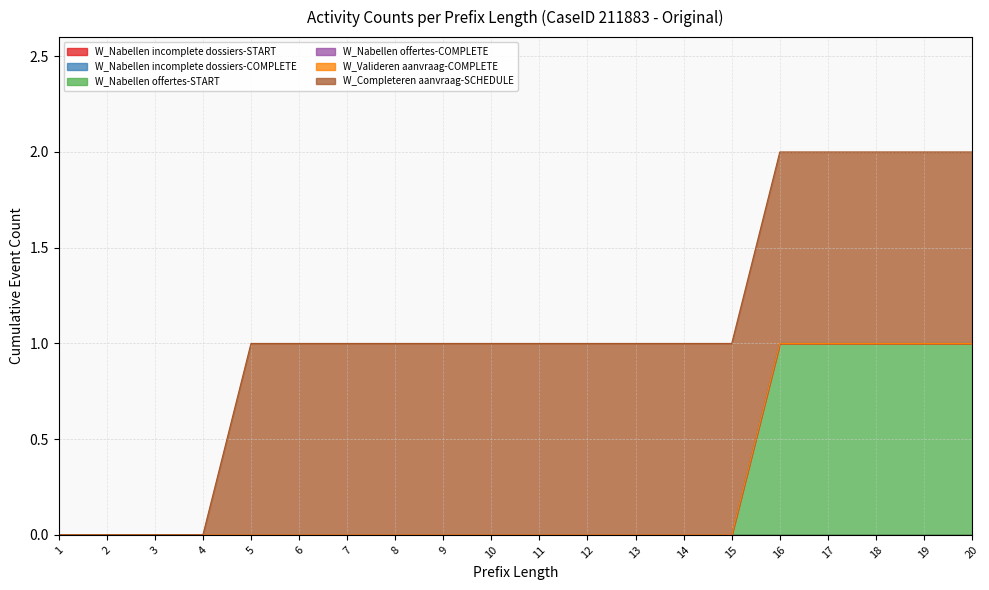

The value of W_Valideren aanvraag-COMPLETE at 13 is 0. True or false?

True